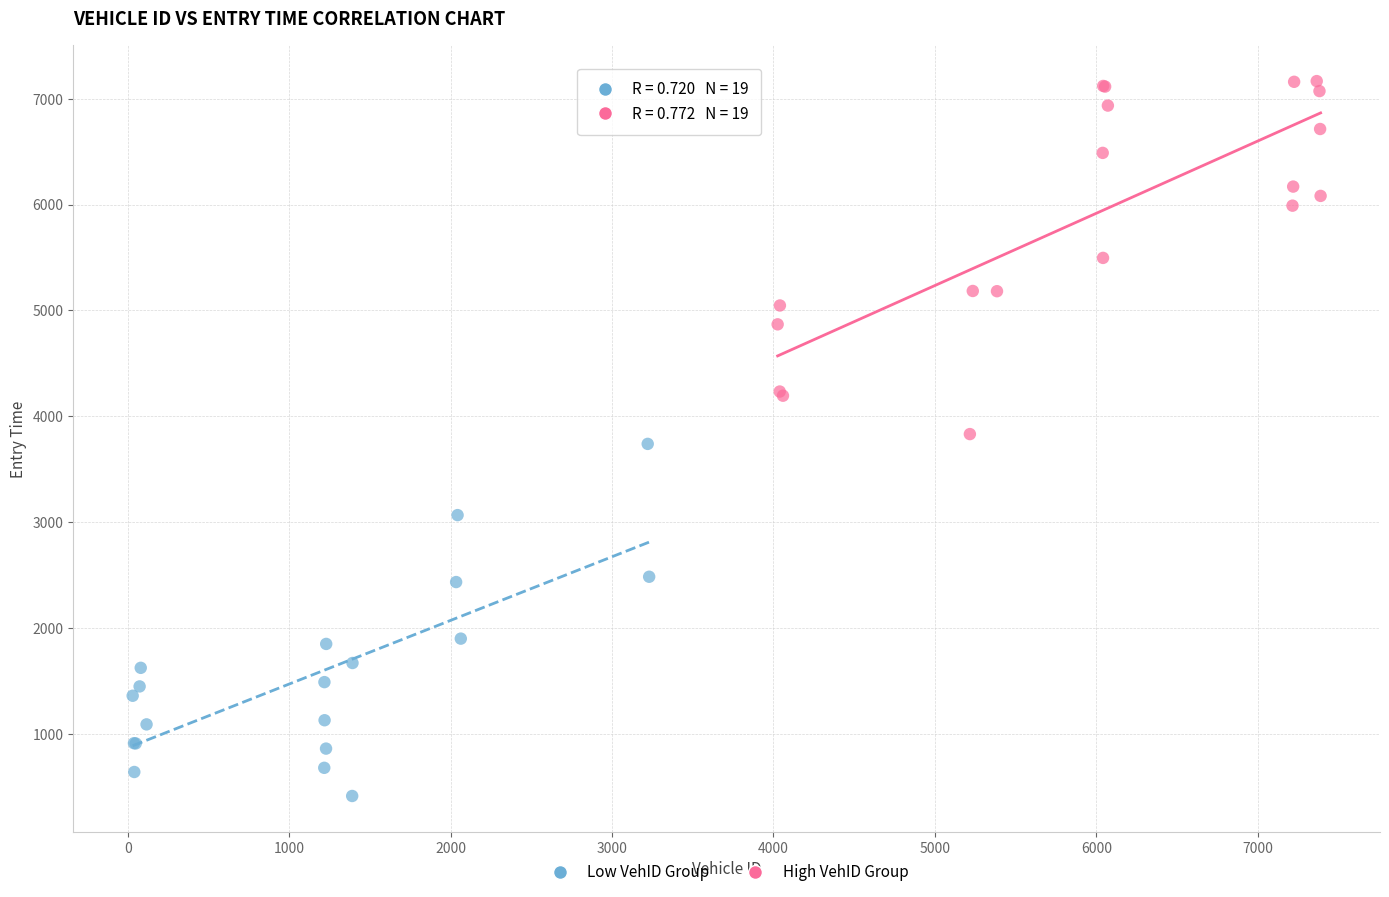

Which series has the widest spread of Y values?

High VehID Group